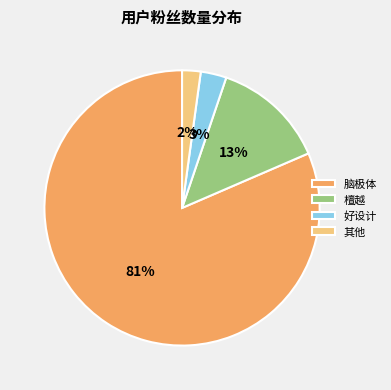

Which category has the biggest portion of the pie?

脑极体